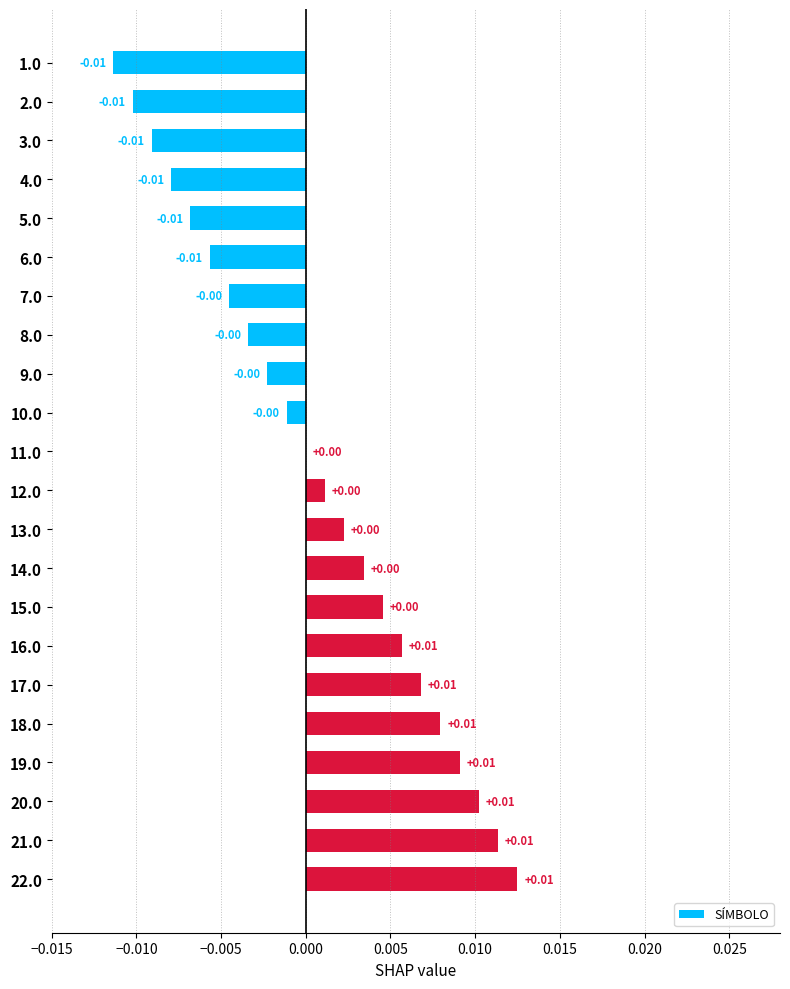

Which has a higher value, 22.0 or 4.0?

22.0